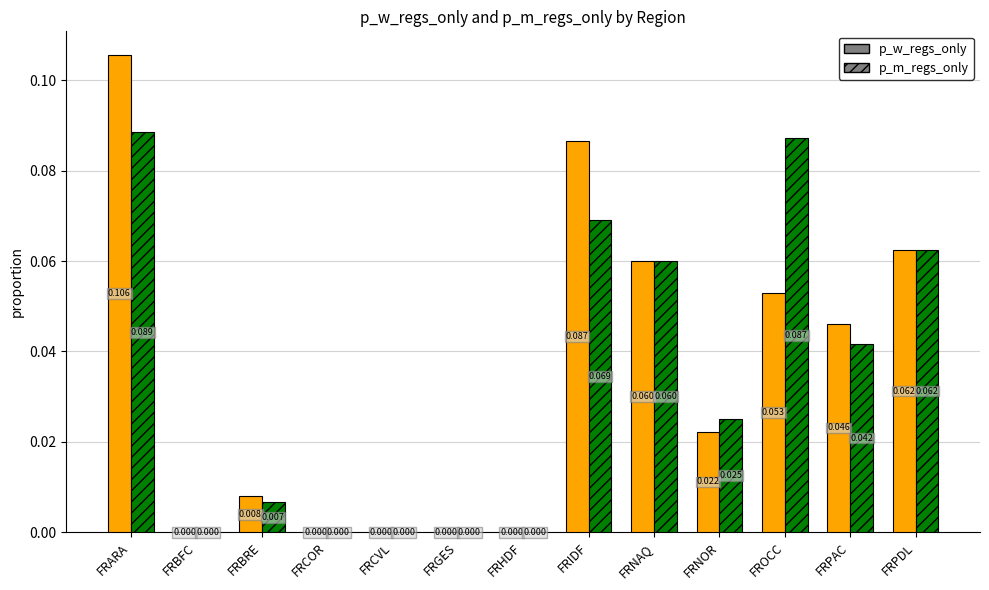

Which category has the highest value across all series?

FRARA